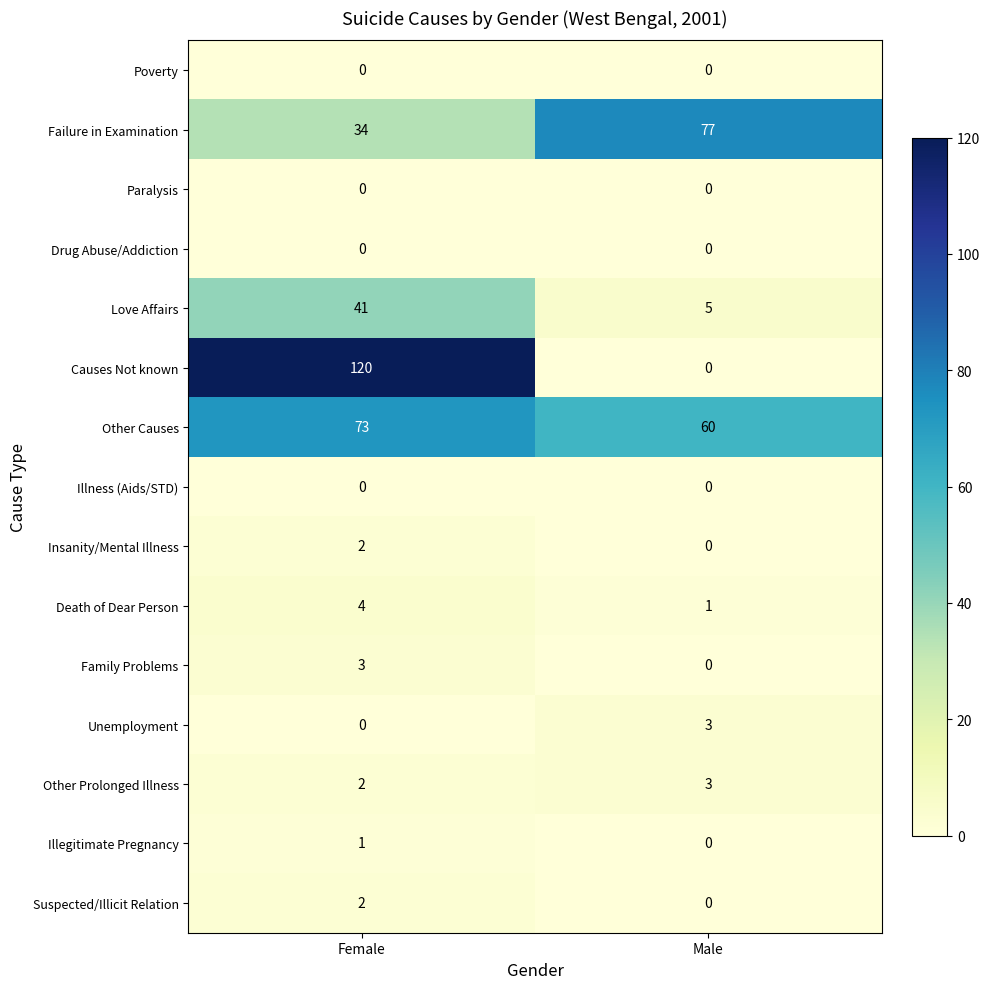

Count the number of categories in the chart.

2